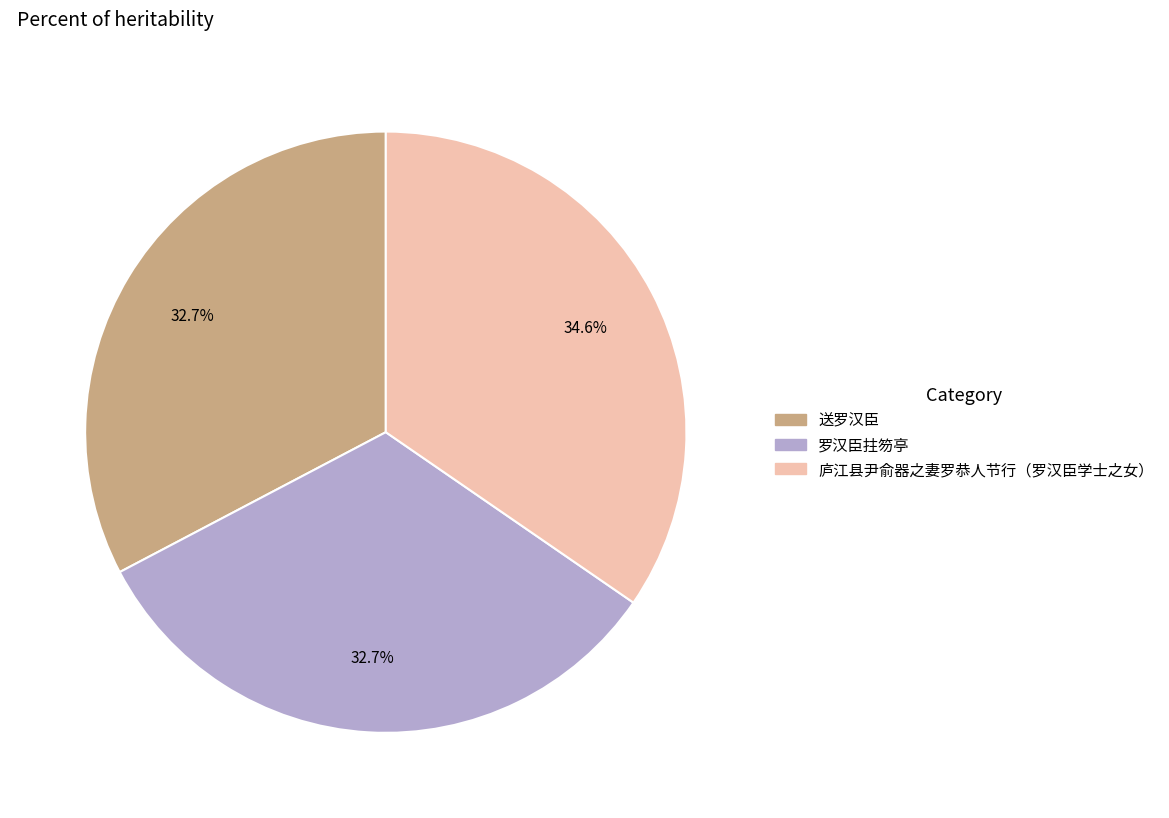

Which slice is the largest?

庐江县尹俞器之妻罗恭人节行（罗汉臣学士之女）